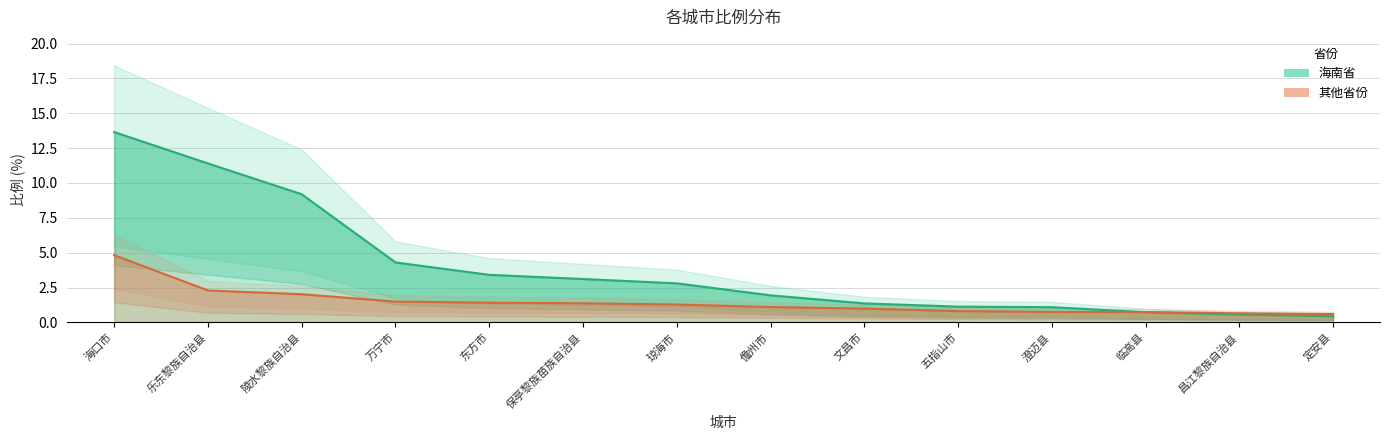

How many lines are shown in the chart?

2